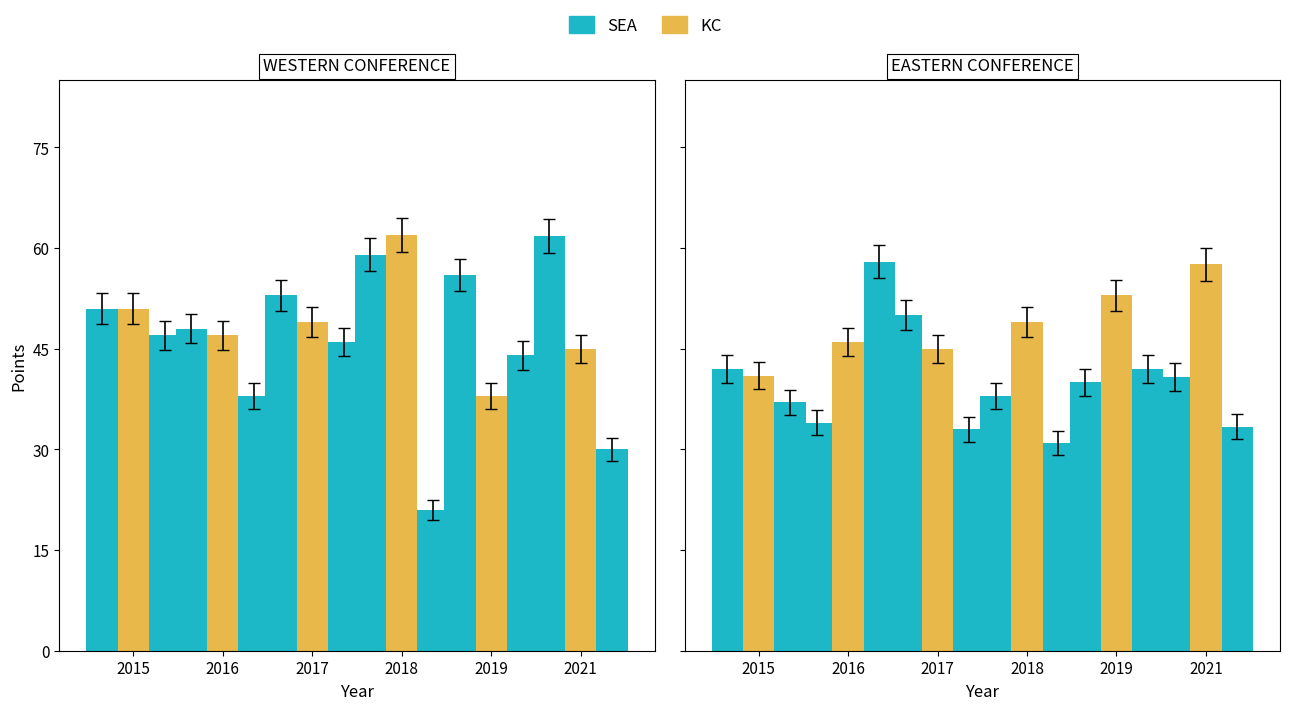

Reading left to right, transcribe all the data shown in this chart.

SEA: 51.0	48.0	53.0	59.0	56.0	61.8
KC: 51.0	47.0	49.0	62.0	38.0	45.0
SJ: 47.0	38.0	46.0	21.0	44.0	30.0
HOU: 42.0	34.0	50.0	38.0	40.0	40.8
SL: 41.0	46.0	45.0	49.0	53.0	57.6
COL: 37.0	58.0	33.0	31.0	42.0	33.4